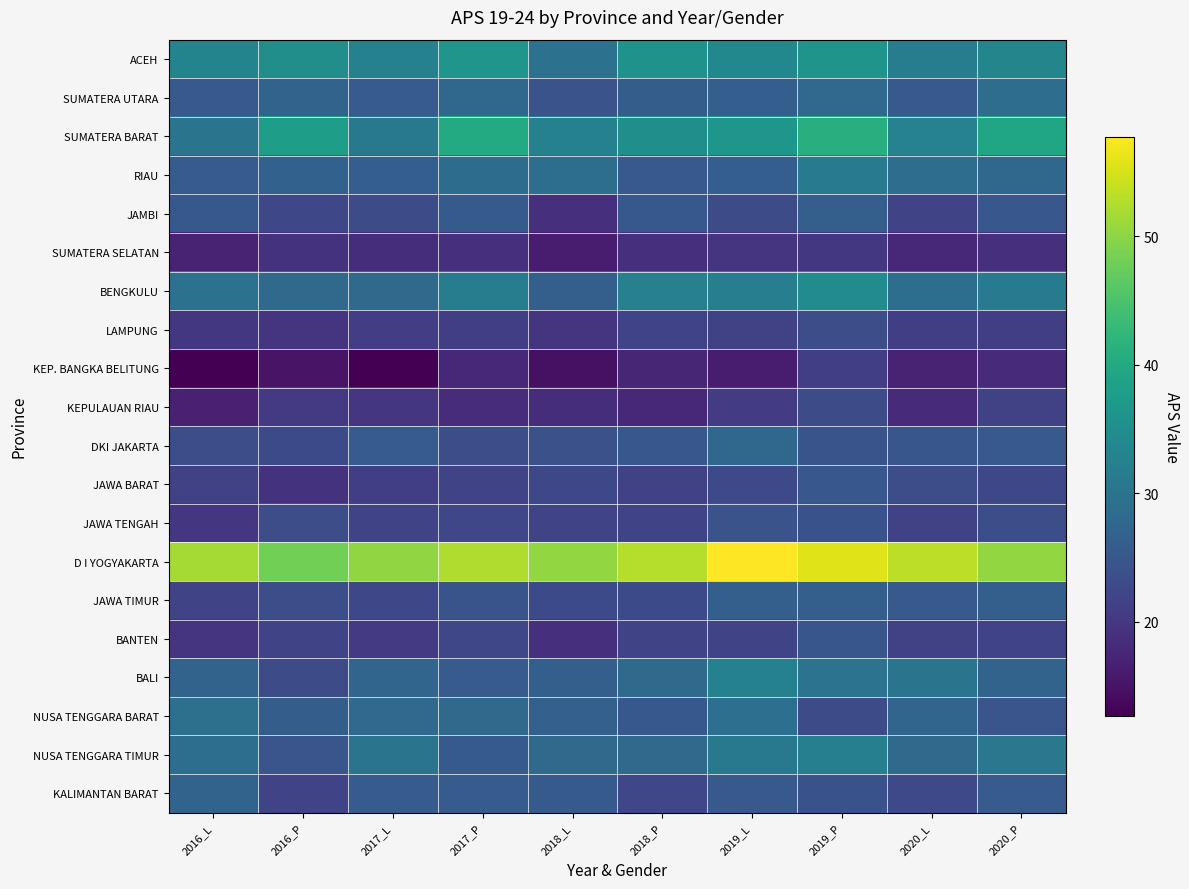

At which category does the chart reach its peak across all series?

2019_L